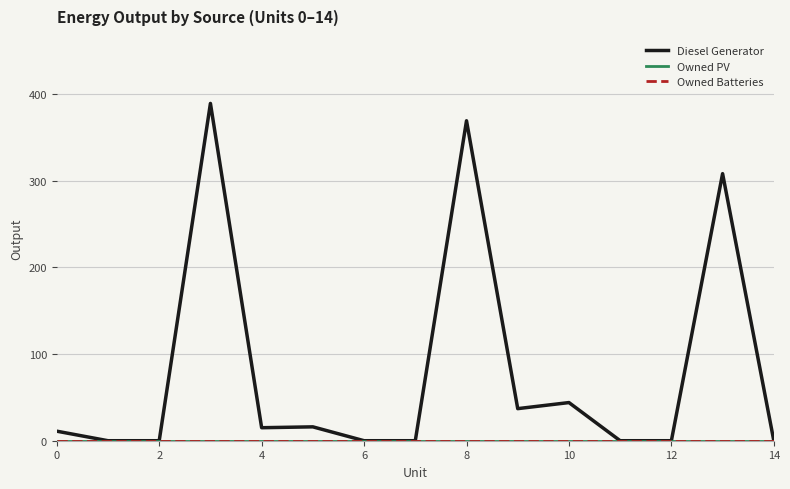

What is the sum of all Diesel Generator values?

1189